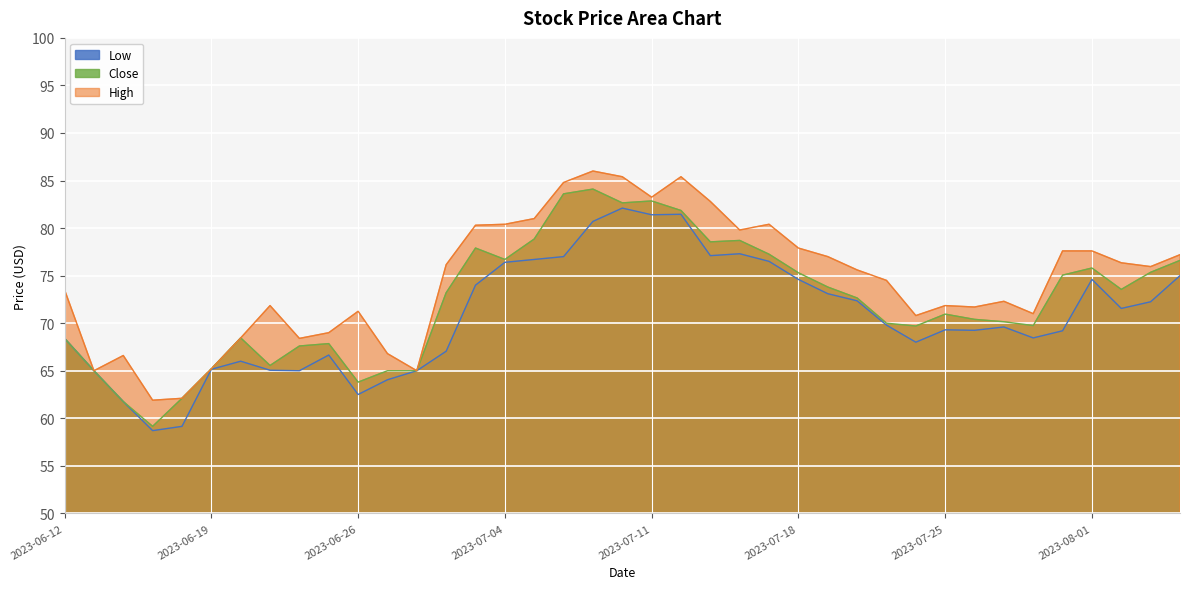

Does the chart display data point markers on the line(s)?

No